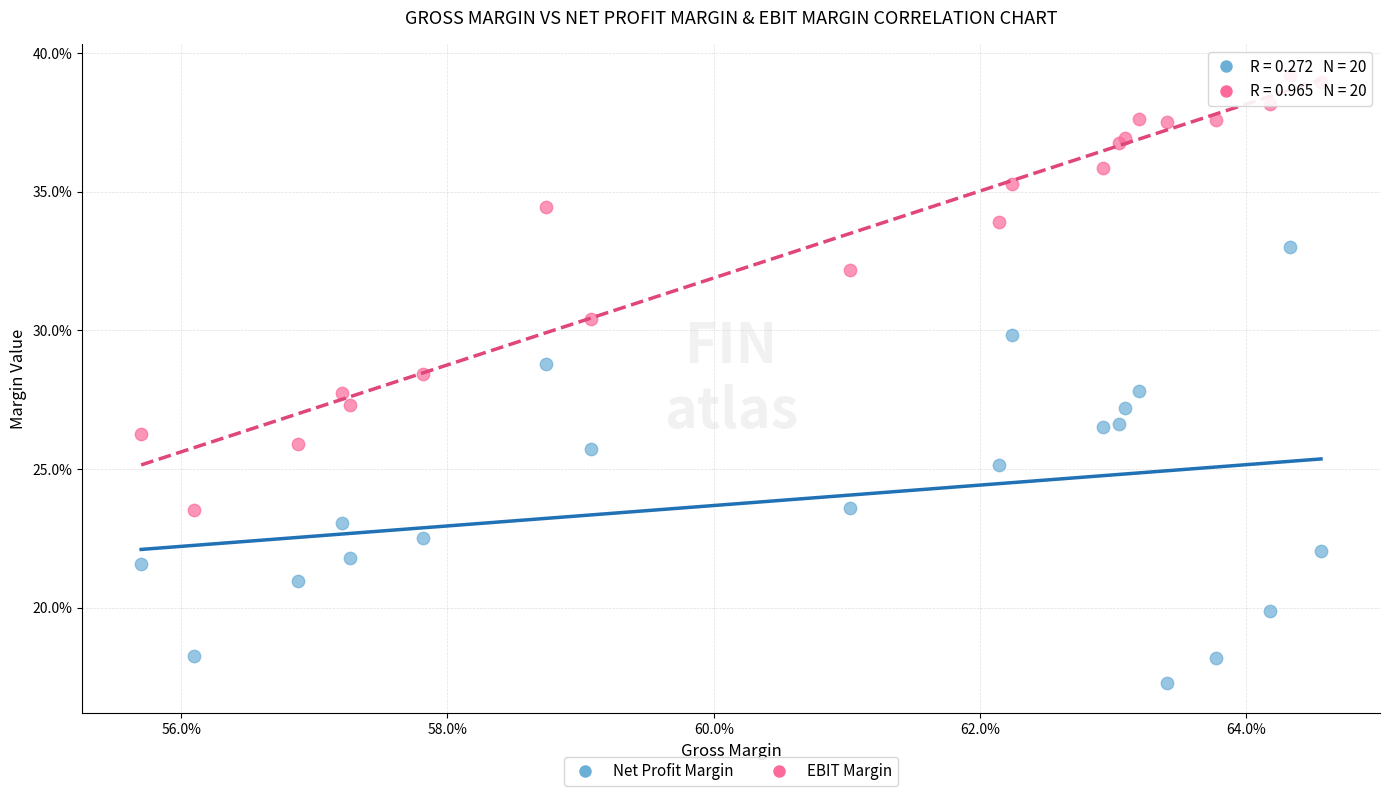

Which series contains the lowest Y value?

Net Profit Margin